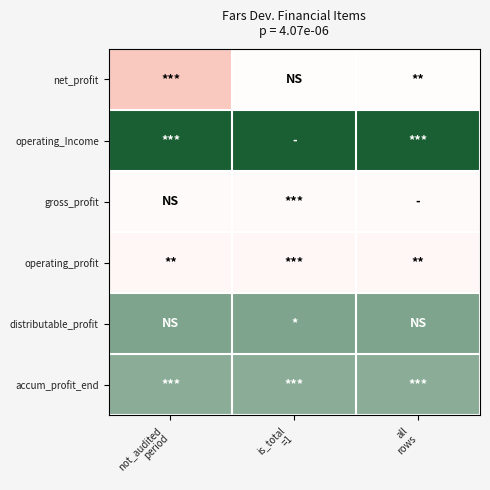

Reading left to right, what are all the values shown in this chart?

net_profit: not_audited
period=0.0	is_total
=1=0.5	all
rows=0.5
operating_Income: not_audited
period=1.0	is_total
=1=1.0	all
rows=1.0
gross_profit: not_audited
period=0.5	is_total
=1=0.5	all
rows=0.5
operating_profit: not_audited
period=0.4	is_total
=1=0.4	all
rows=0.4
distributable_profit: not_audited
period=0.8	is_total
=1=0.8	all
rows=0.8
accum_profit_end: not_audited
period=0.8	is_total
=1=0.8	all
rows=0.8